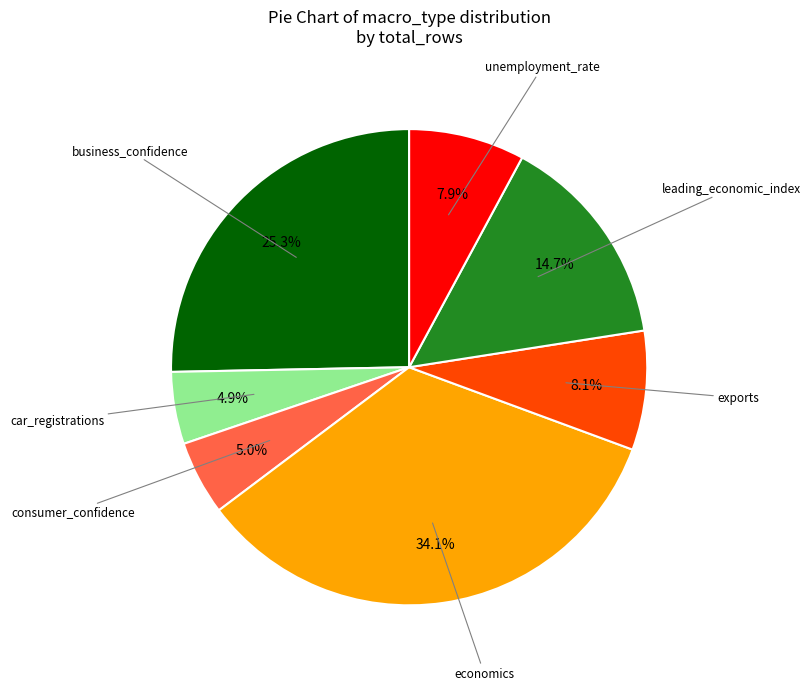

Do consumer_confidence and exports together represent more than half of the pie?

No